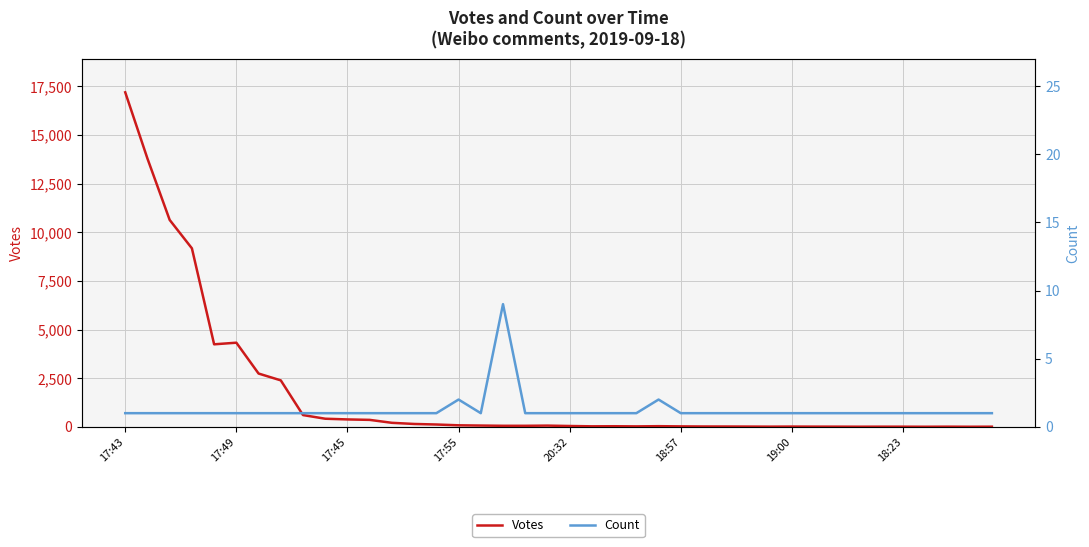

What are all the series names shown in the legend?

Votes, Count